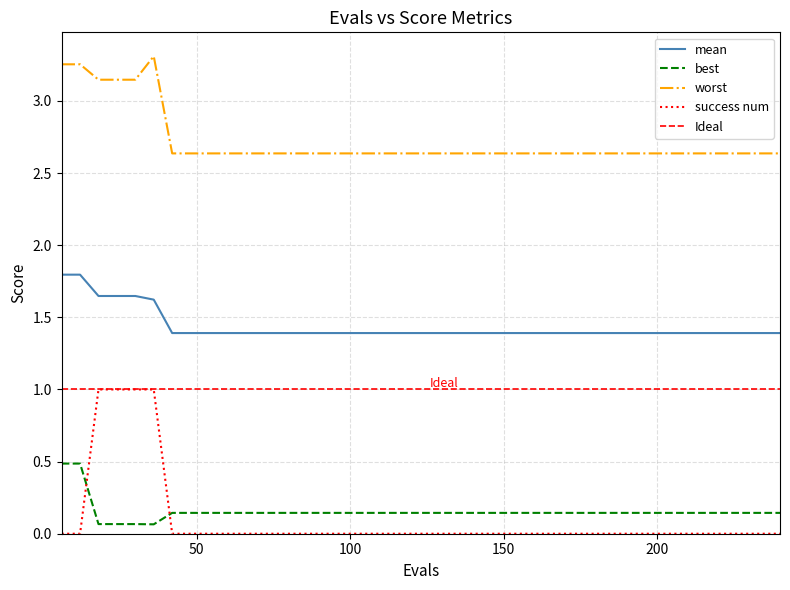

At which label does best reach its minimum?

36